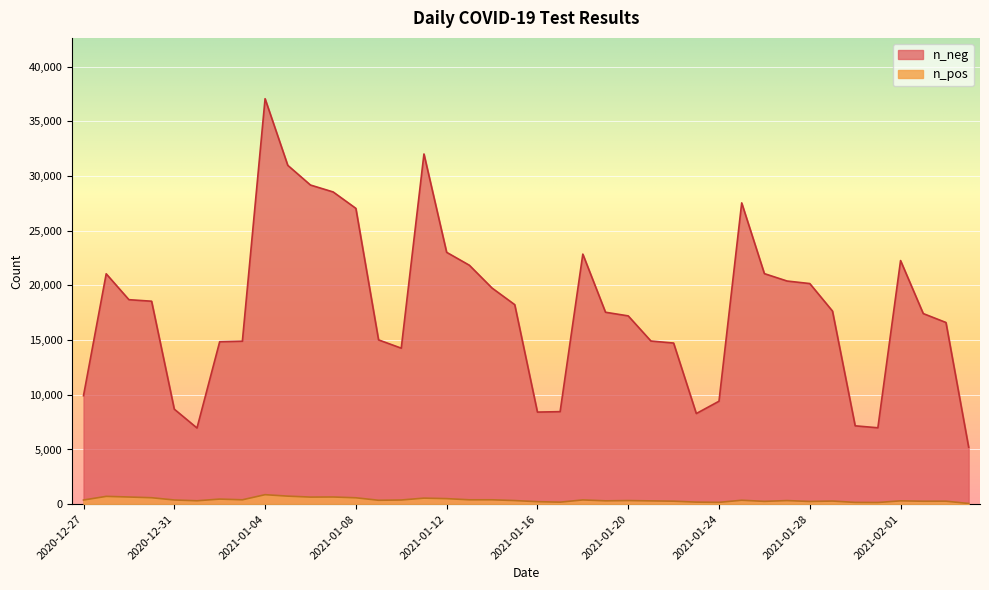

What is the value of the n_pos point at the 8th from the left?

246